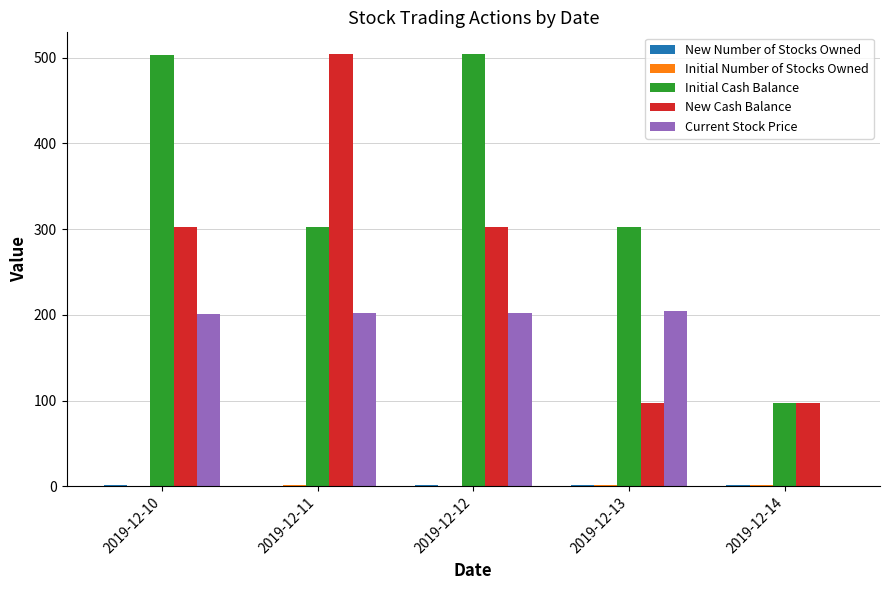

How many values in the Initial Cash Balance series exceed 302?

3